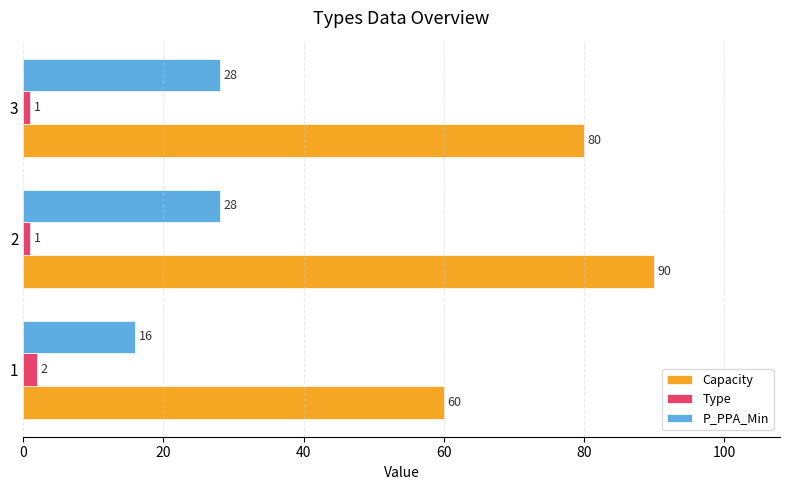

Is it true that P_PPA_Min equals 28 at 2?

True